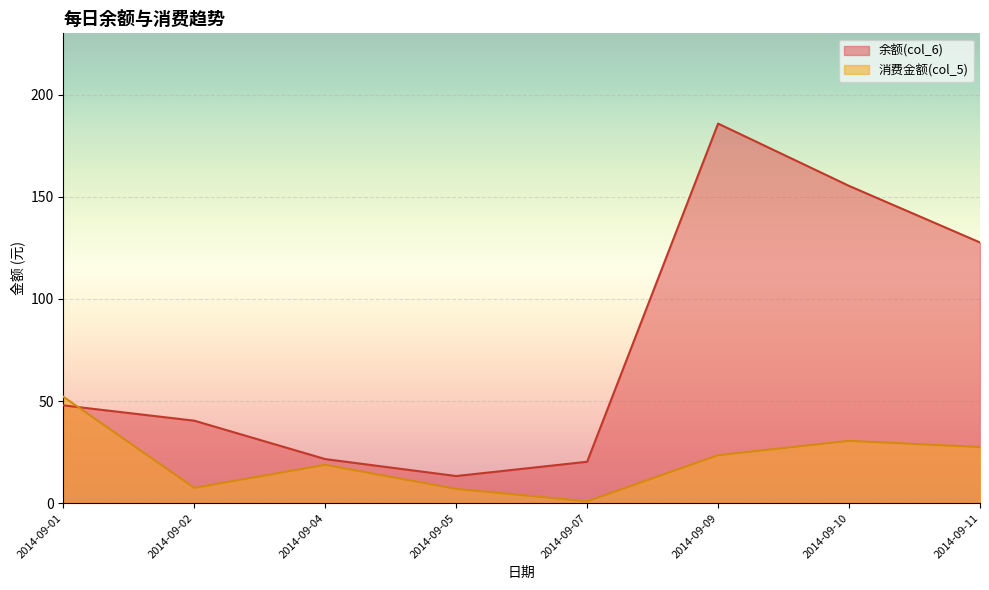

The value of 余额(col_6) at 2014-09-11 is 127.6. True or false?

True